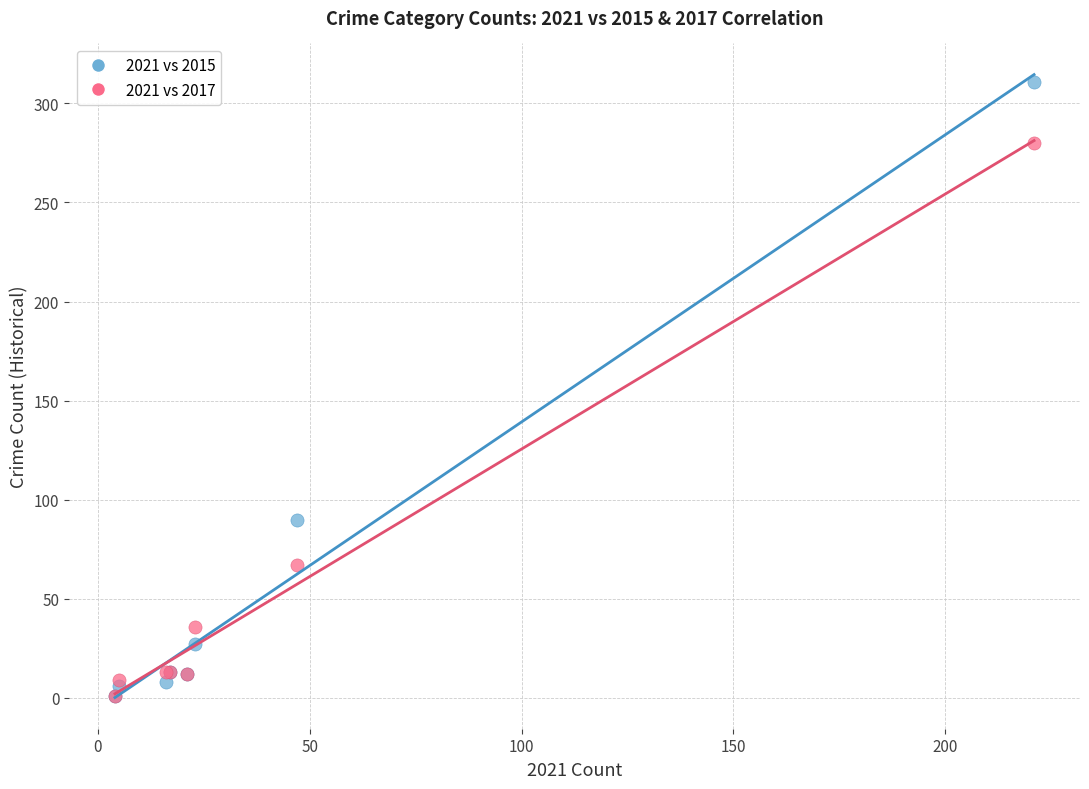

In the 2021 vs 2017 series, what Y value is closest to 140?

67